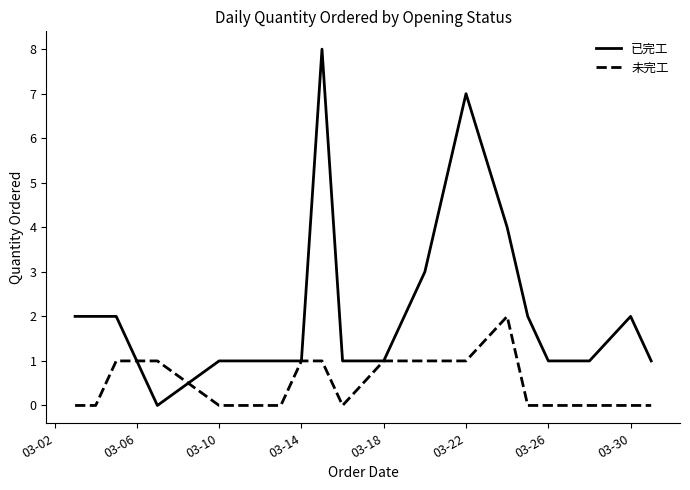

Which series has the largest total across all categories?

已完工